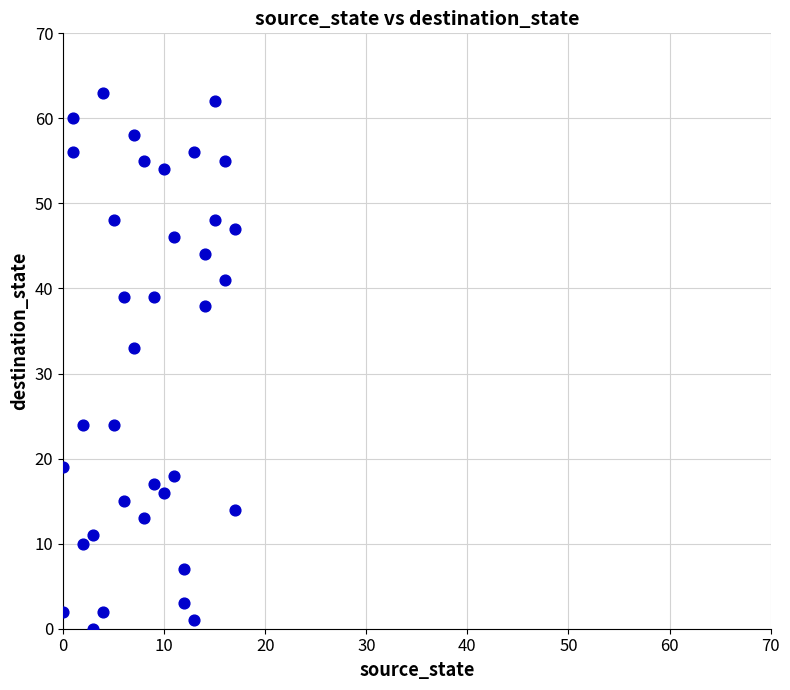

What Y value in the scatter plot is closest to 31?

33